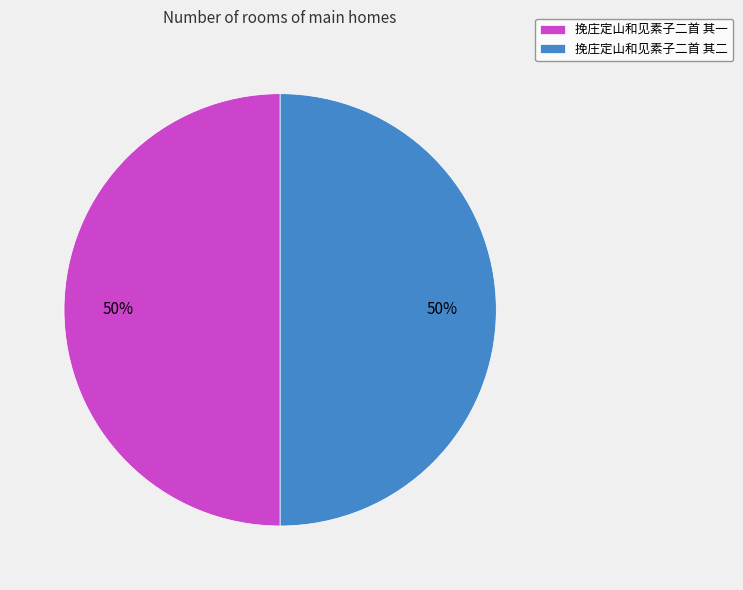

To the nearest percent, what is the combined percentage of 挽庄定山和见素子二首 其一 and 挽庄定山和见素子二首 其二?

100%